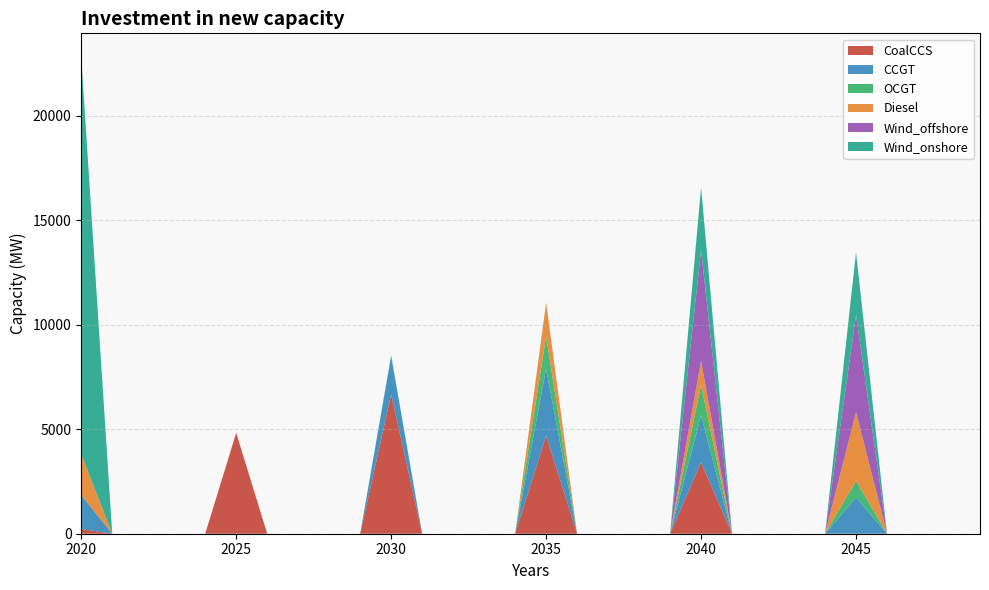

What is the difference between the maximum and minimum values in the CCGT series?

3200.6